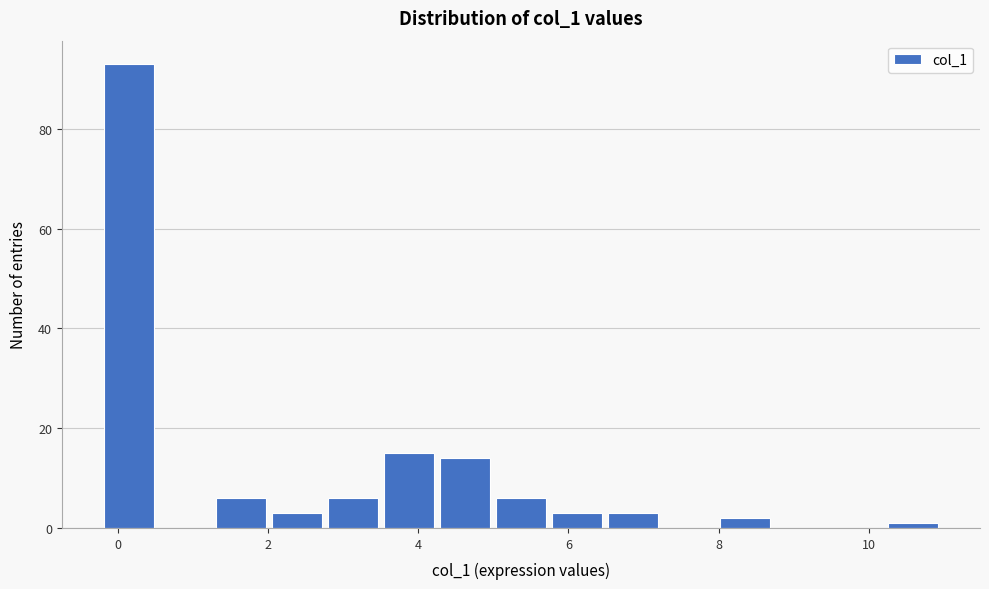

Around what value on the x-axis is the tallest bar? Give the approximate position of its centre, as read against the axis.

0.2